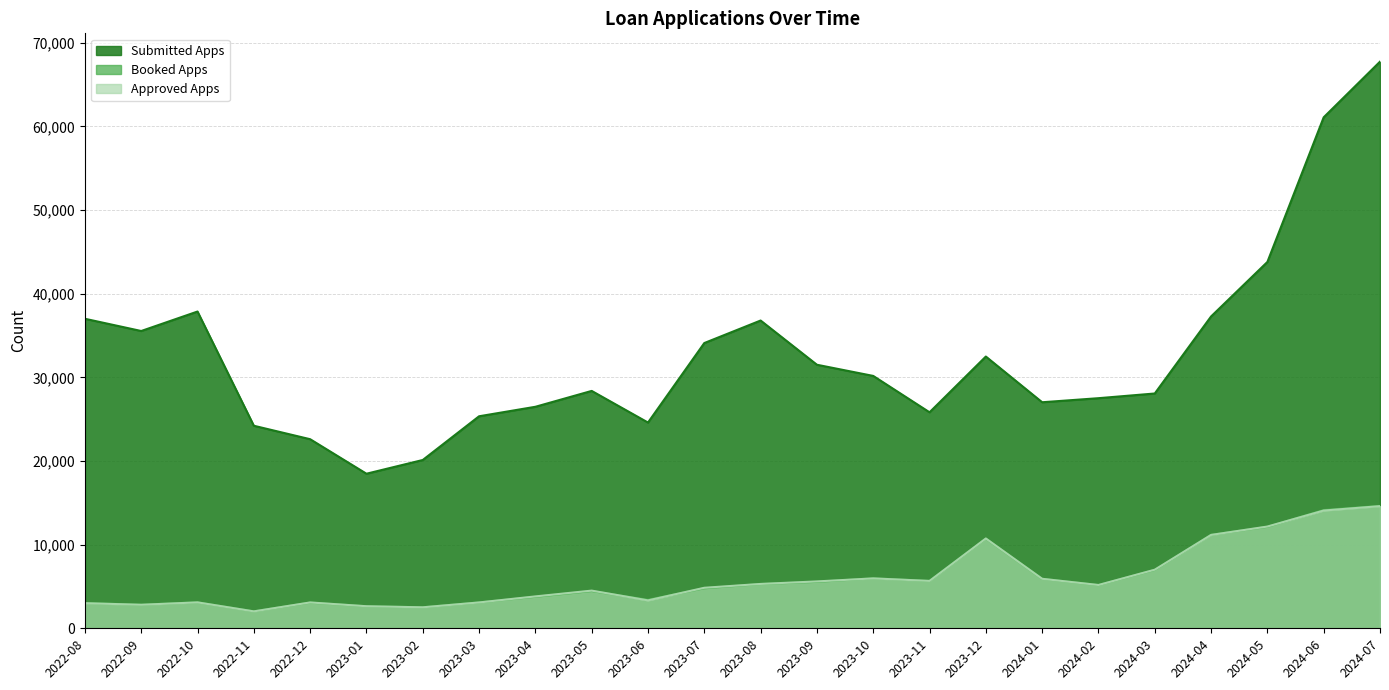

Which series ends up on top after the final intersection of Approved Apps and Booked Apps?

Booked Apps